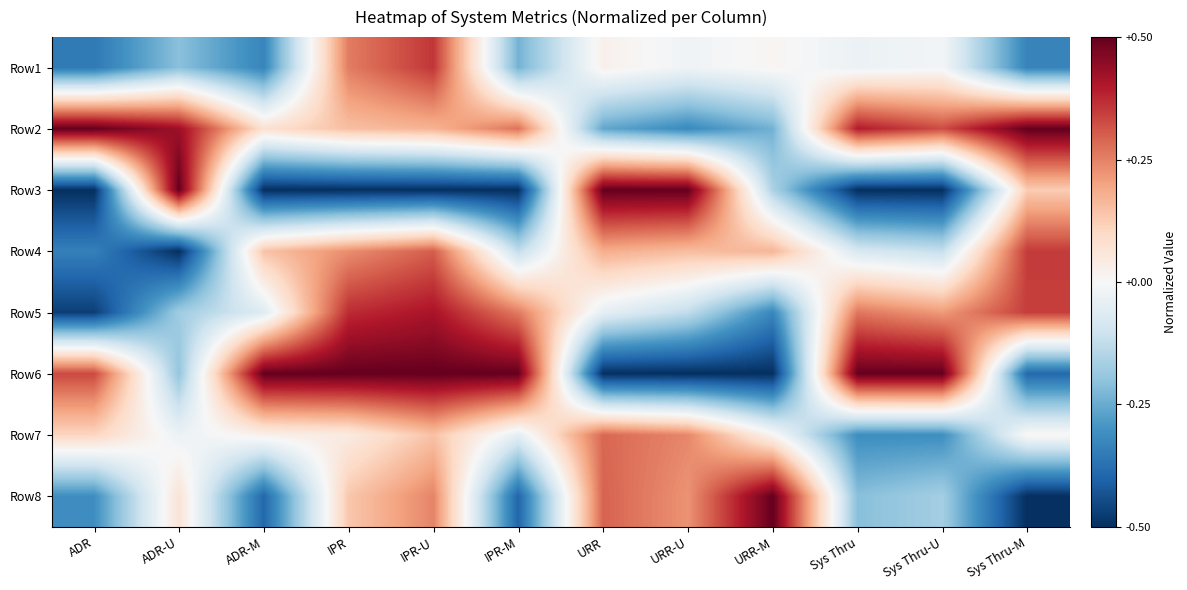

Reading left to right, what are all the values shown in this chart?

Row1: ADR=-0.4	ADR-U=-0.2	ADR-M=-0.3	IPR=0.3	IPR-U=0.4	IPR-M=-0.2	URR=0.0	URR-U=-0.0	URR-M=0.0	Sys Thru=-0.0	Sys Thru-U=-0.0	Sys Thru-M=-0.3
Row2: ADR=0.5	ADR-U=0.4	ADR-M=0.1	IPR=0.2	IPR-U=0.2	IPR-M=0.3	URR=-0.3	URR-U=-0.3	URR-M=-0.2	Sys Thru=0.4	Sys Thru-U=0.3	Sys Thru-M=0.5
Row3: ADR=-0.5	ADR-U=0.5	ADR-M=-0.5	IPR=-0.5	IPR-U=-0.5	IPR-M=-0.5	URR=0.5	URR-U=0.5	URR-M=-0.2	Sys Thru=-0.5	Sys Thru-U=-0.5	Sys Thru-M=0.1
Row4: ADR=-0.3	ADR-U=-0.5	ADR-M=0.1	IPR=0.2	IPR-U=0.3	IPR-M=-0.1	URR=0.2	URR-U=0.2	URR-M=0.2	Sys Thru=-0.1	Sys Thru-U=-0.1	Sys Thru-M=0.3
Row5: ADR=-0.5	ADR-U=-0.2	ADR-M=-0.1	IPR=0.4	IPR-U=0.4	IPR-M=0.3	URR=-0.0	URR-U=-0.1	URR-M=-0.3	Sys Thru=0.3	Sys Thru-U=0.2	Sys Thru-M=0.3
Row6: ADR=0.3	ADR-U=-0.2	ADR-M=0.5	IPR=0.5	IPR-U=0.5	IPR-M=0.5	URR=-0.5	URR-U=-0.5	URR-M=-0.5	Sys Thru=0.5	Sys Thru-U=0.5	Sys Thru-M=-0.4
Row7: ADR=0.1	ADR-U=-0.0	ADR-M=0.0	IPR=0.0	IPR-U=0.1	IPR-M=-0.0	URR=0.3	URR-U=0.2	URR-M=0.0	Sys Thru=-0.3	Sys Thru-U=-0.3	Sys Thru-M=0.0
Row8: ADR=-0.3	ADR-U=0.1	ADR-M=-0.4	IPR=0.1	IPR-U=0.2	IPR-M=-0.4	URR=0.3	URR-U=0.2	URR-M=0.5	Sys Thru=-0.2	Sys Thru-U=-0.2	Sys Thru-M=-0.5